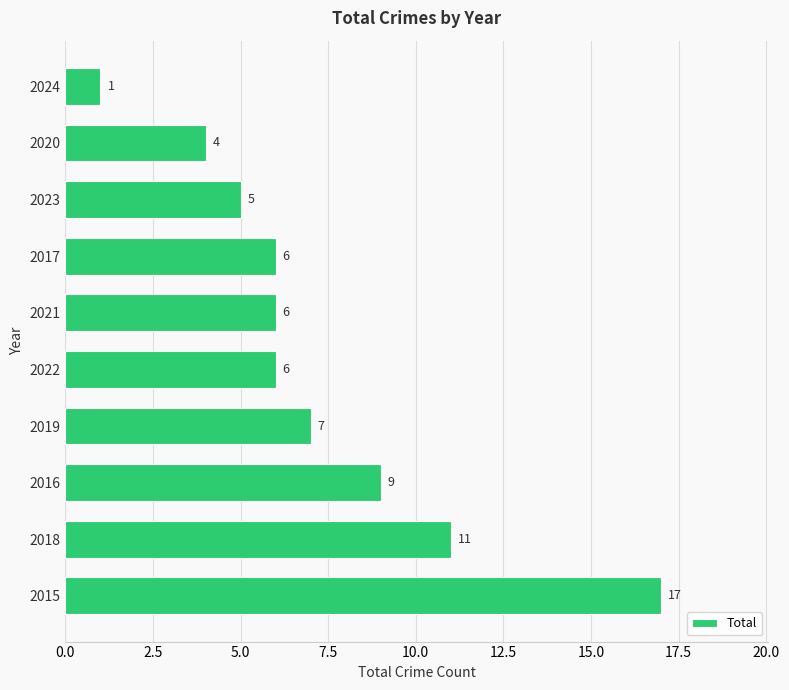

What is the difference between the second highest and second lowest values?

7